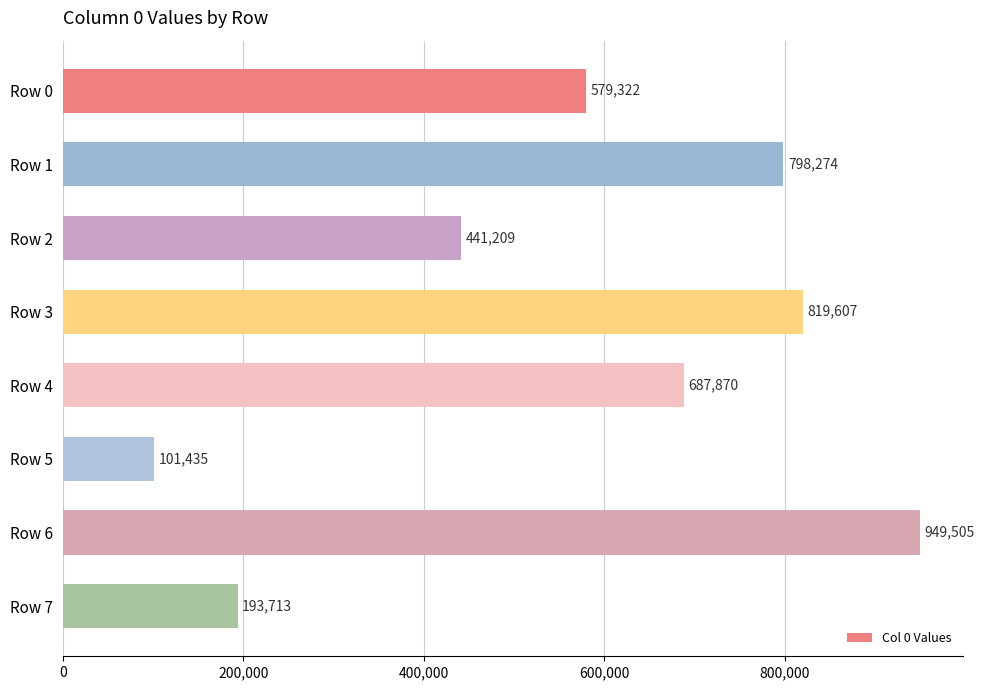

List the labels in order of value, largest first.

Row 6, Row 3, Row 1, Row 4, Row 0, Row 2, Row 7, Row 5